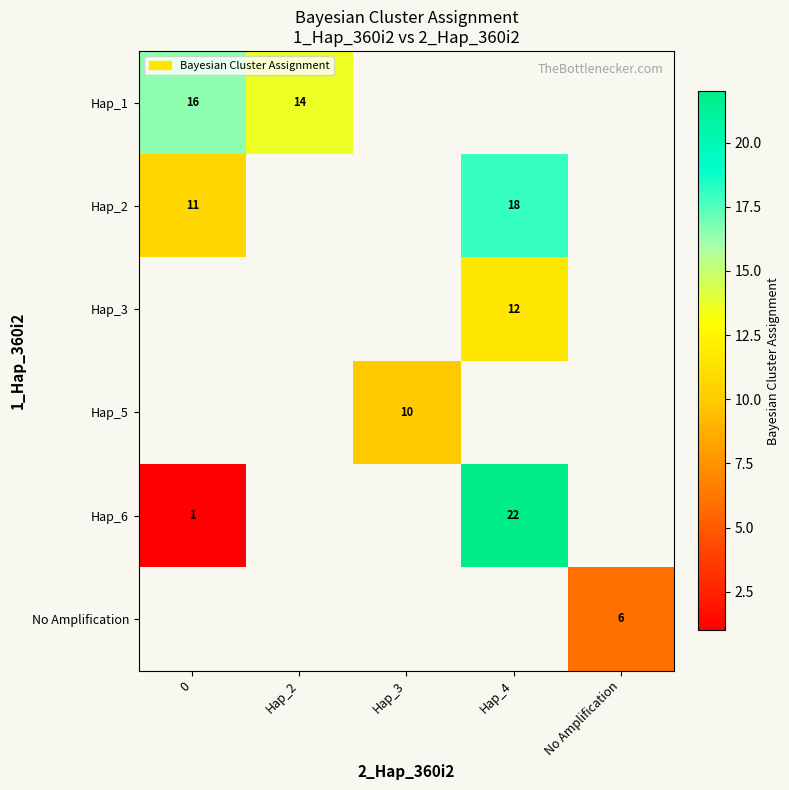

True or false: Hap_2 has a value of 11.0 at 0.

True